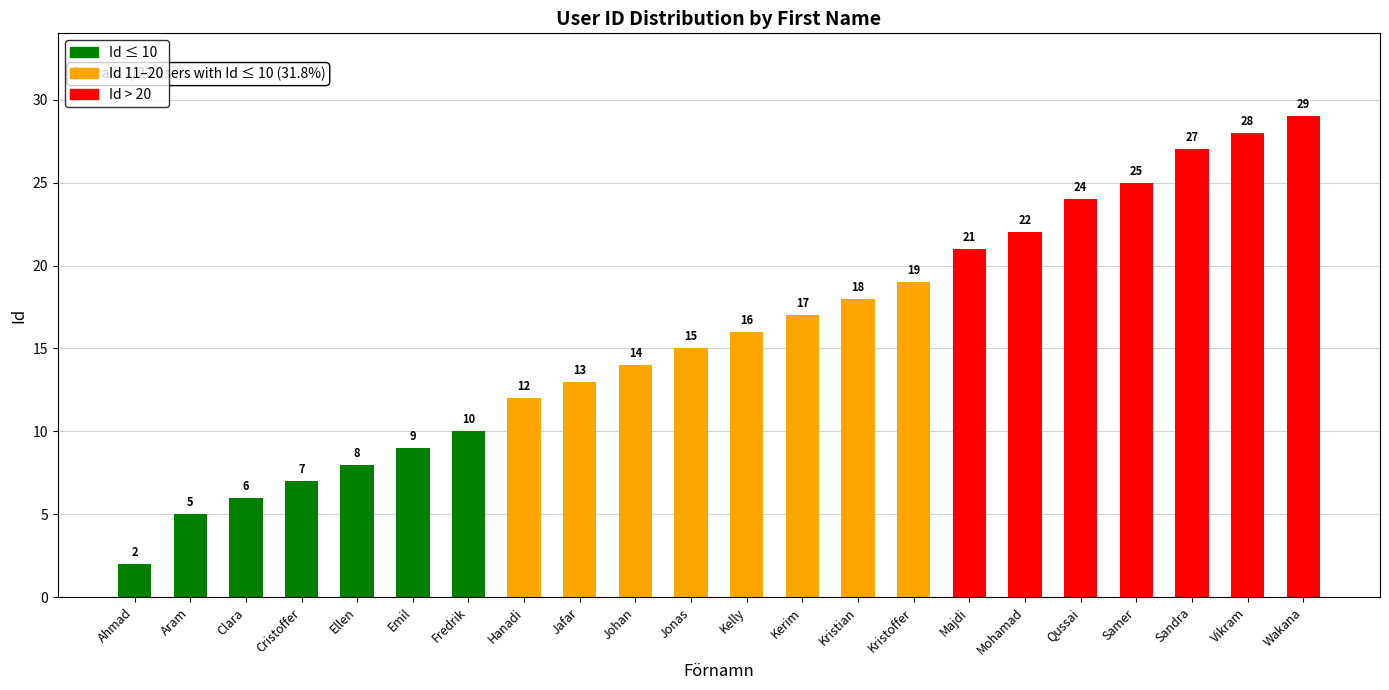

What is the difference between the maximum and second lowest values?

24